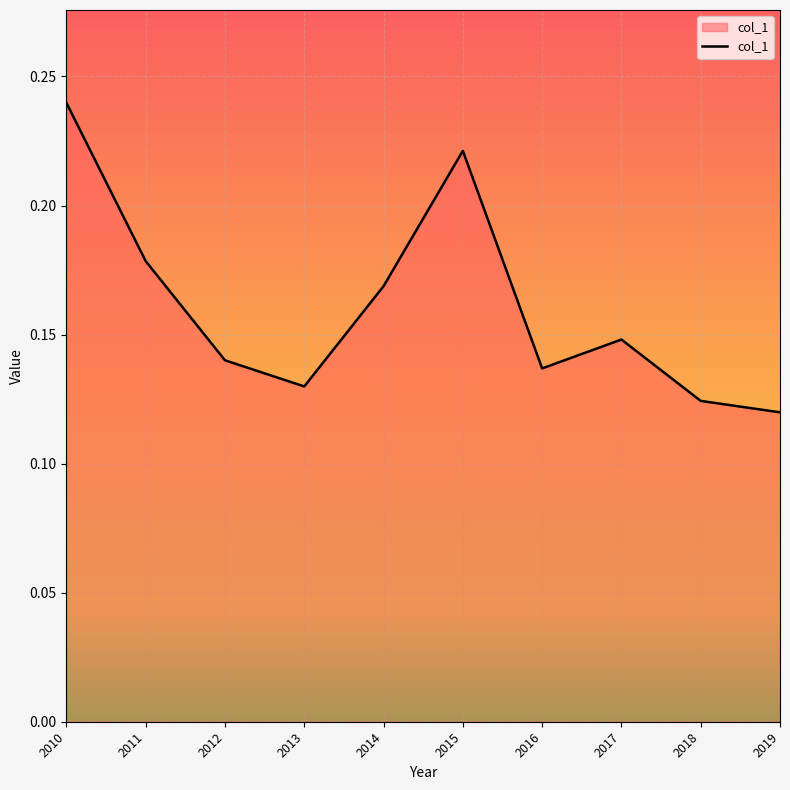

List the labels in order of value, largest first.

2010, 2015, 2011, 2014, 2017, 2012, 2016, 2013, 2018, 2019